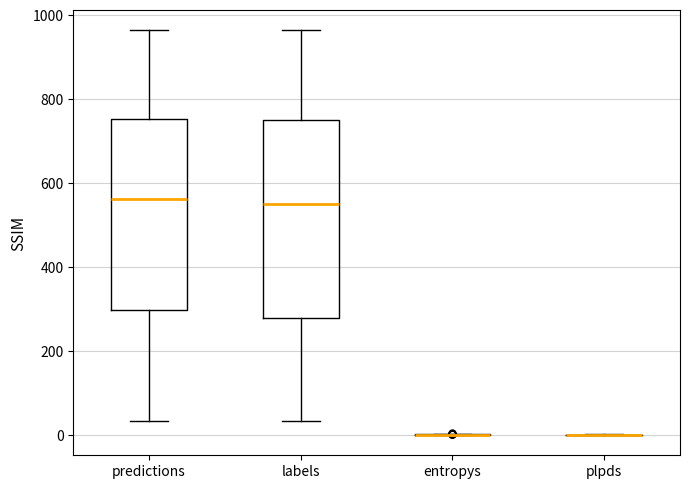

Reading left to right, transcribe this box plot: for each box, give where its median line is, the range the box spans, and where its two whiskers end, as read against the y-axis. The values are not printed on the chart, so give them approximately, as read against the axis.

predictions: median 560, box 300 to 760, whiskers 40 to 960
labels: median 560, box 280 to 760, whiskers 40 to 960
entropys: box collapsed to a line at 0, whiskers 0 to 0
plpds: box collapsed to a line at 0, whiskers 0 to 0